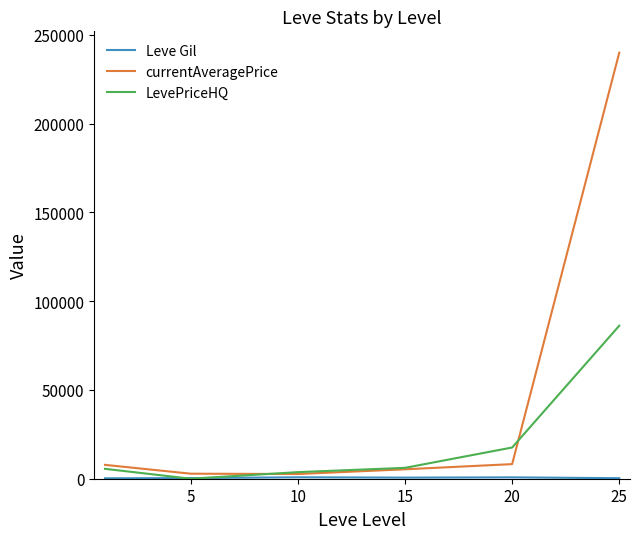

What is the highest value of the LevePriceHQ series?

86204.8